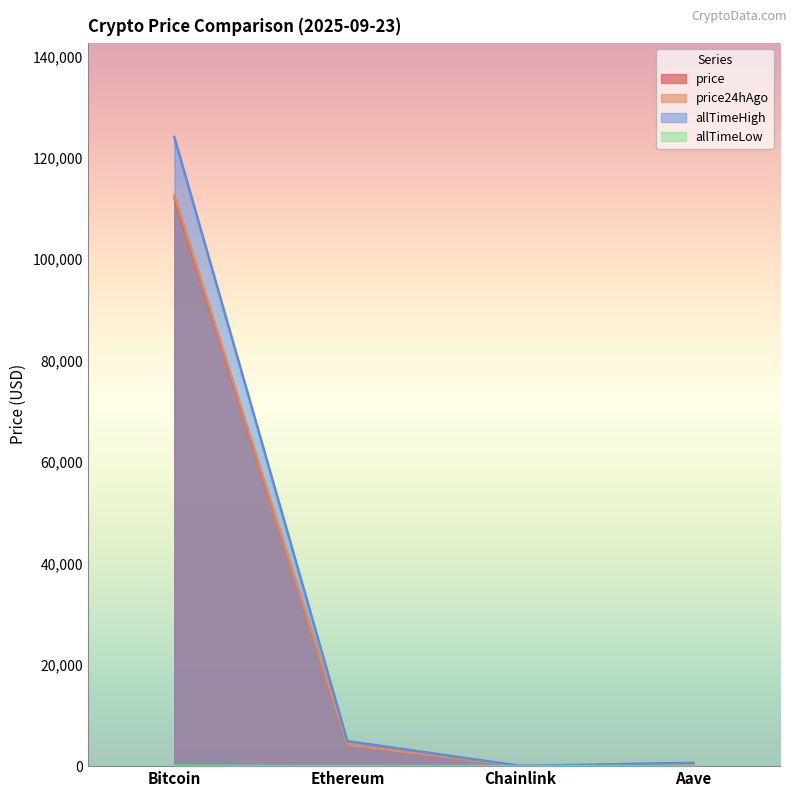

What is the approximate value of price24hAgo at Chainlink?

21.5